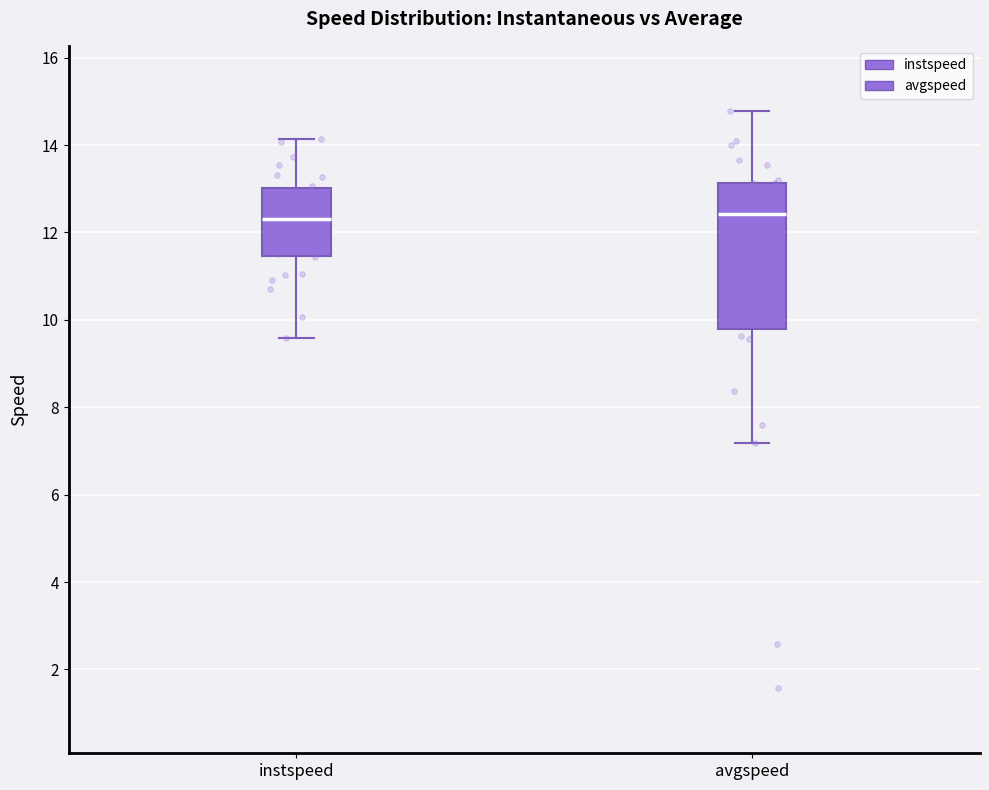

Reading left to right, transcribe this box plot: for each box, give where its median line is, the range the box spans, and where its two whiskers end, as read against the y-axis. The values are not printed on the chart, so give them approximately, as read against the axis.

instspeed: median 12.4, box 11.4 to 13.0, whiskers 9.6 to 14.2
avgspeed: median 12.4, box 9.8 to 13.2, whiskers 7.2 to 14.8